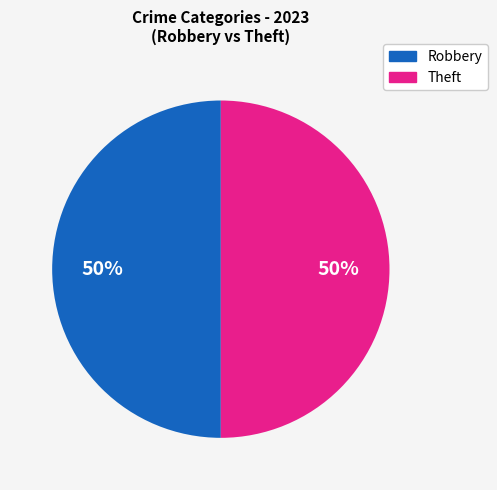

To the nearest percent, what is the average slice percentage?

50%